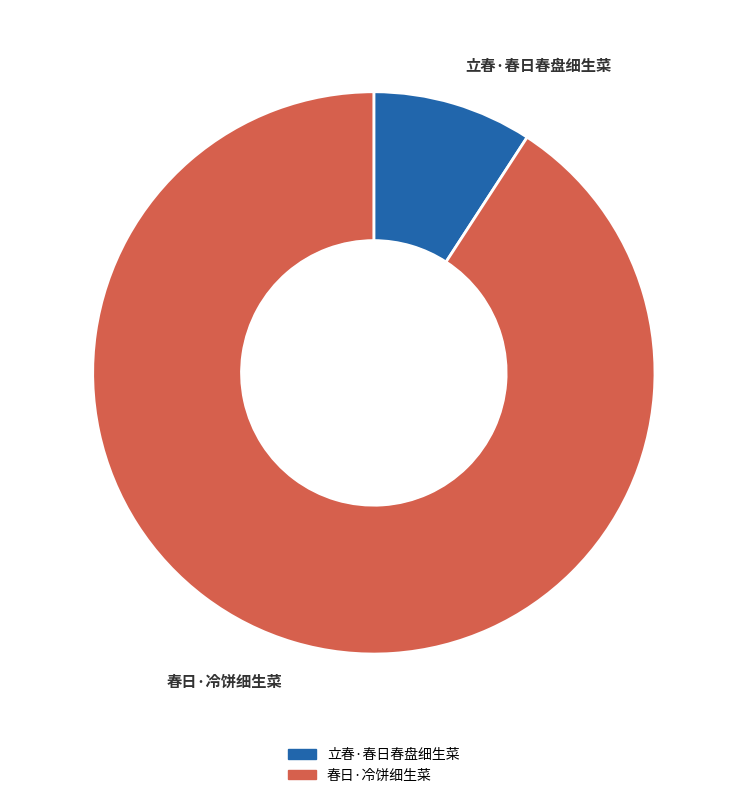

Rank the categories by value from highest to lowest.

春日·冷饼细生菜, 立春·春日春盘细生菜